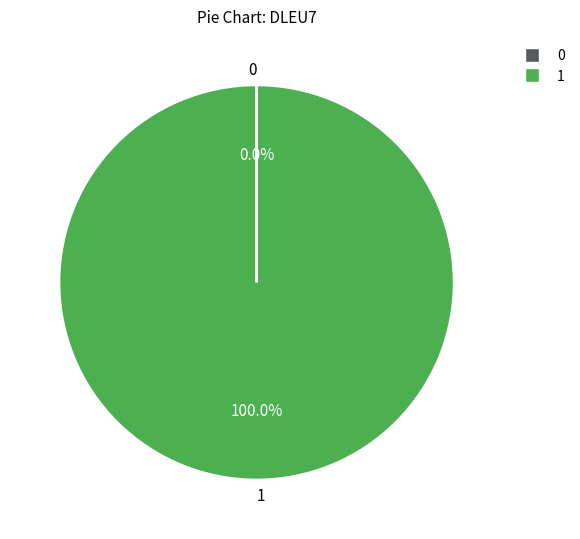

Does 1 represent more than half of the total?

Yes